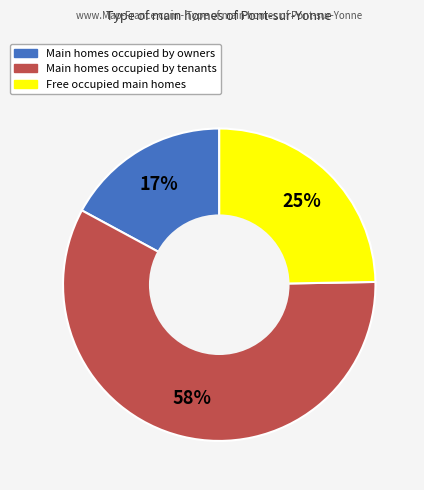

How many slices are in this pie chart?

3